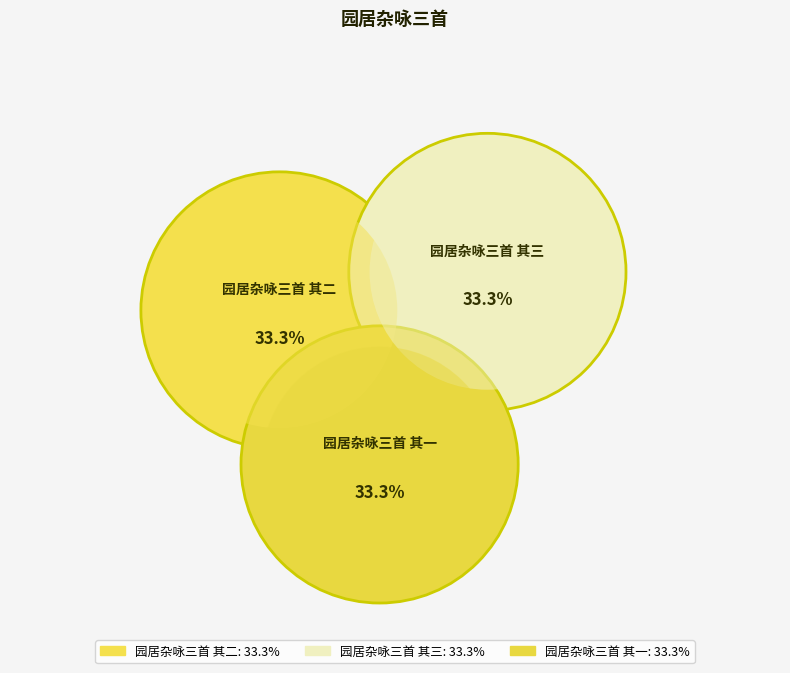

How much of the chart is everything except 园居杂咏三首 其一?

66.7%